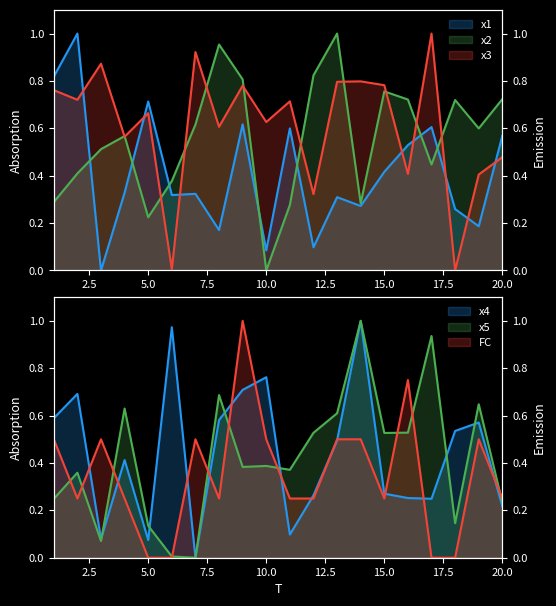

What is the total value across all series at 13?

3.7